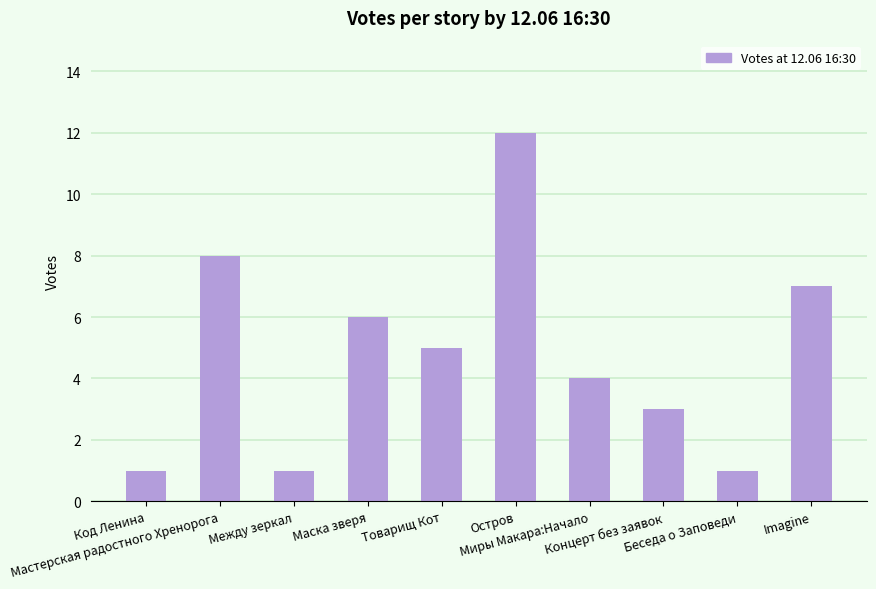

What is the maximum value shown in the chart?

12